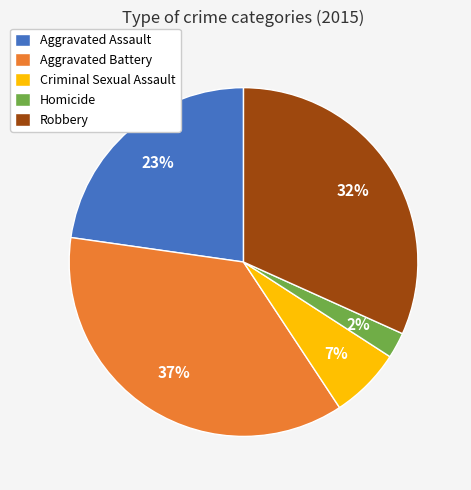

Rank the categories by value from highest to lowest.

Aggravated Battery, Robbery, Aggravated Assault, Criminal Sexual Assault, Homicide